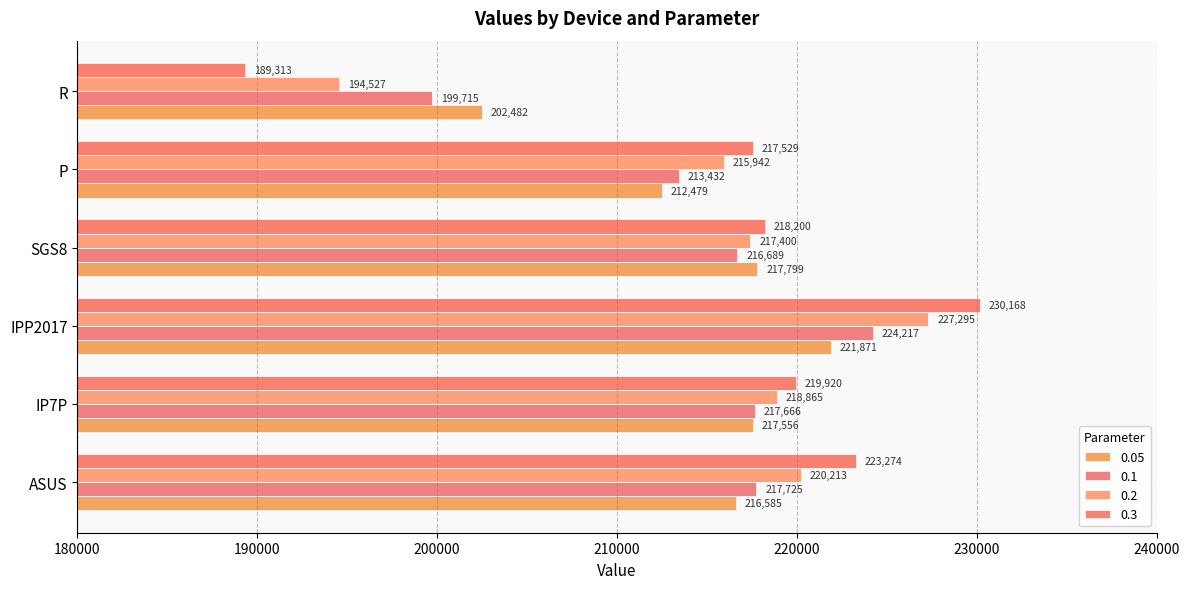

What is the highest value of the 0.3 series?

230167.9